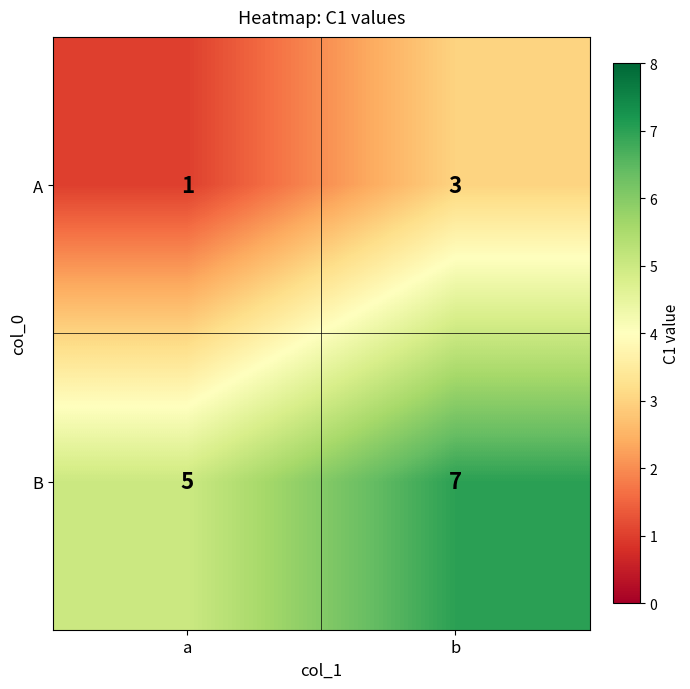

Reading left to right, extract all data points from this chart.

A: 1	3
B: 5	7